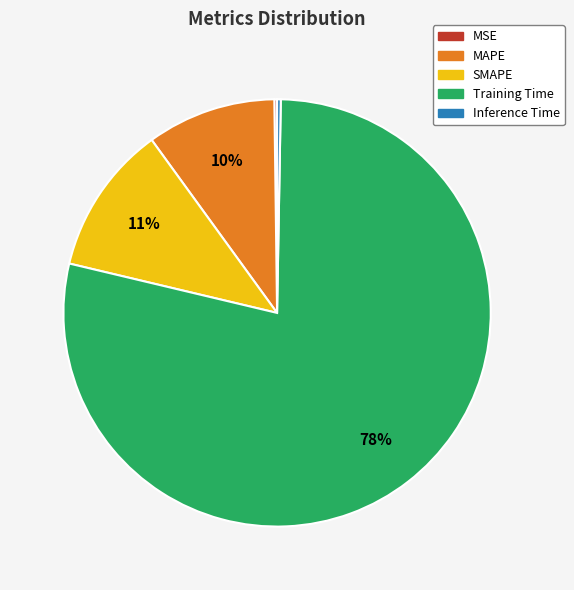

Between Inference Time and SMAPE, which is larger?

SMAPE